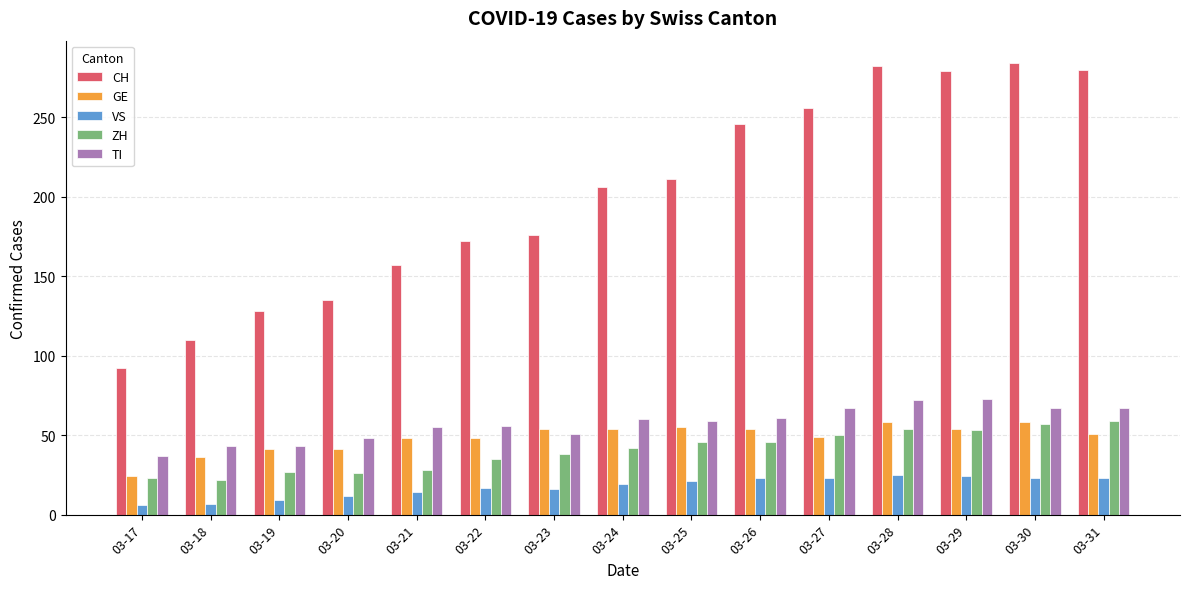

At how many categories does at least one series exceed 200?

8